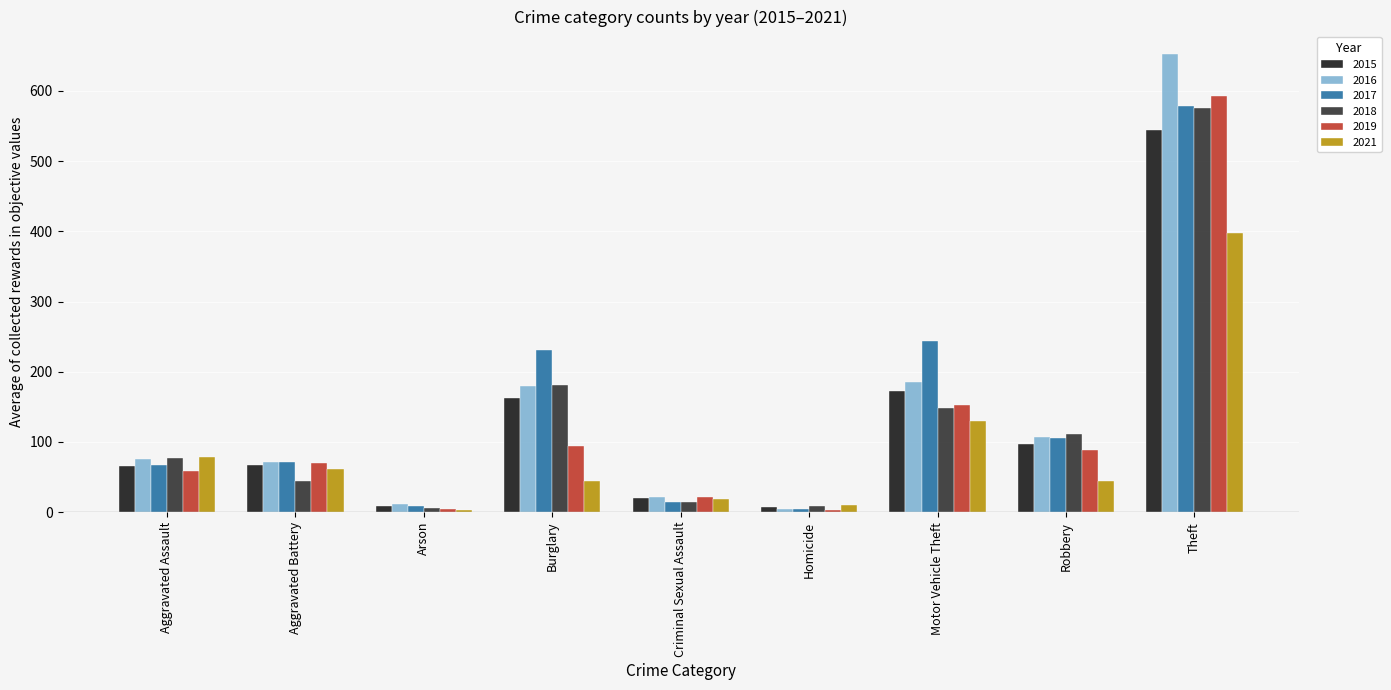

What is the difference between the 2018 values at Burglary and Aggravated Battery?

137